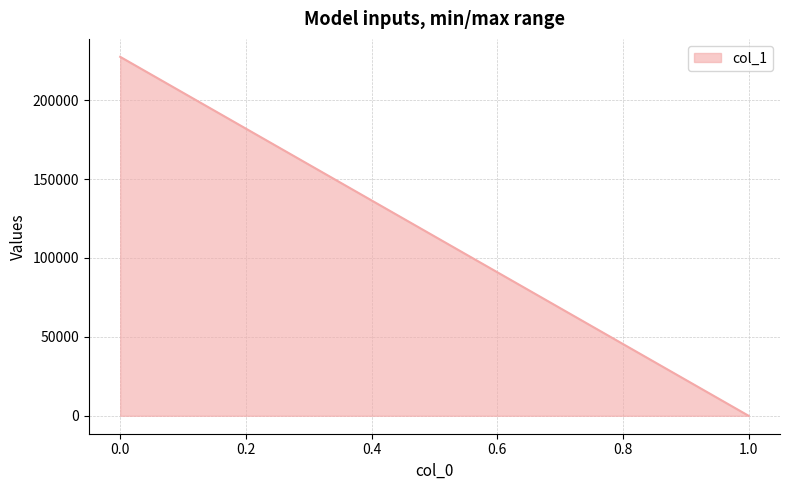

What is the average value?

113742.0